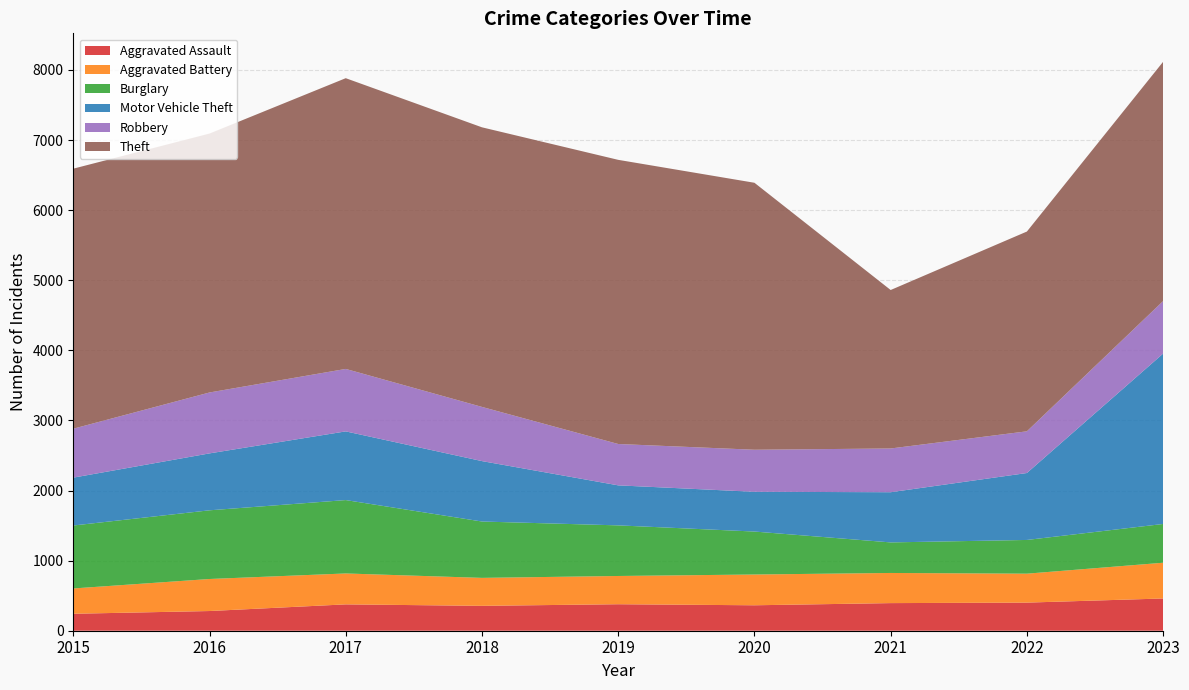

Reading left to right, list all the values displayed in this chart.

Aggravated Assault: 2015=242	2016=281	2017=376	2018=355	2019=378	2020=363	2021=394	2022=401	2023=460
Aggravated Battery: 2015=361	2016=457	2017=441	2018=399	2019=403	2020=439	2021=430	2022=413	2023=510
Burglary: 2015=898	2016=980	2017=1047	2018=804	2019=722	2020=613	2021=436	2022=481	2023=553
Motor Vehicle Theft: 2015=683	2016=812	2017=980	2018=862	2019=571	2020=567	2021=716	2022=955	2023=2431
Robbery: 2015=698	2016=869	2017=891	2018=773	2019=590	2020=600	2021=624	2022=595	2023=749
Theft: 2015=3710	2016=3694	2017=4148	2018=3989	2019=4054	2020=3809	2021=2261	2022=2850	2023=3414